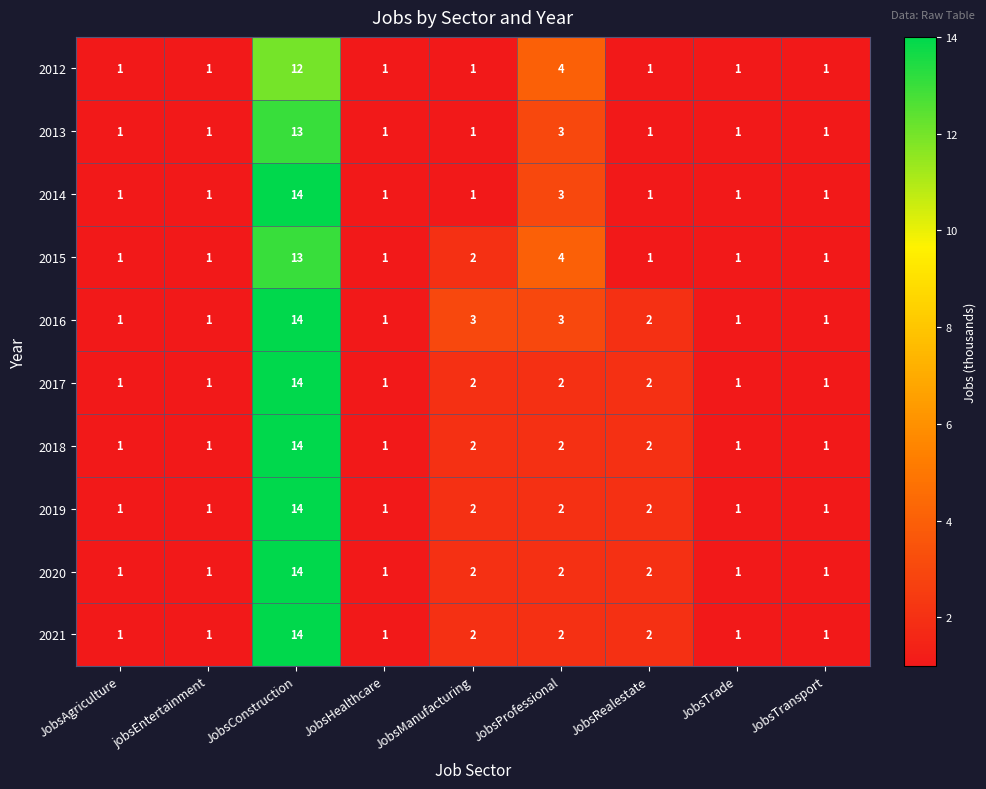

Is it true that 2018 equals 1 at JobsManufacturing?

False